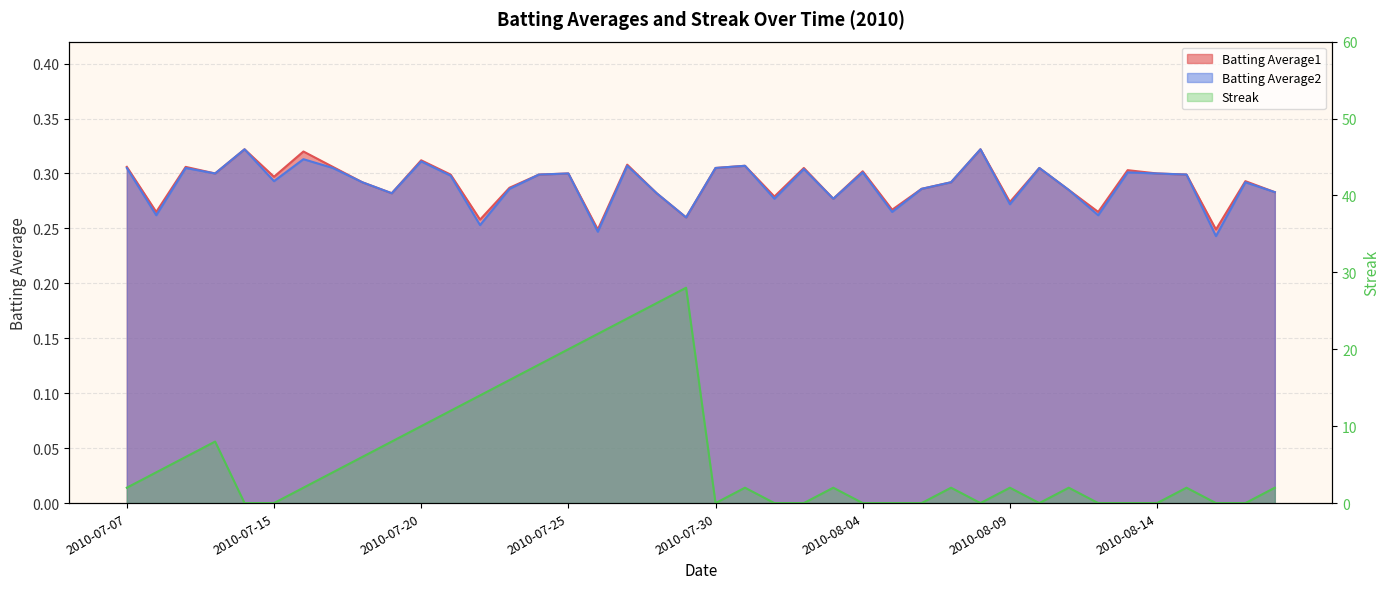

The Batting Average2 series shows 0.1 at 2010-08-04. True or false?

False